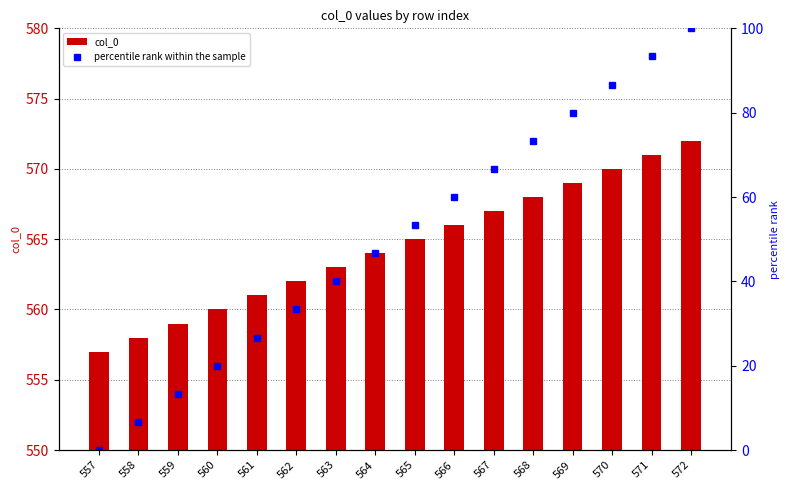

Reading left to right, transcribe all the data shown in this chart.

col_0: 557.0	558.0	559.0	560.0	561.0	562.0	563.0	564.0	565.0	566.0	567.0	568.0	569.0	570.0	571.0	572.0
percentile rank within the sample: 0.0	6.7	13.3	20.0	26.7	33.3	40.0	46.7	53.3	60.0	66.7	73.3	80.0	86.7	93.3	100.0